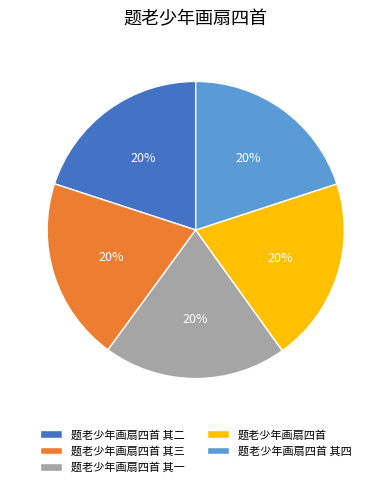

Does 题老少年画扇四首 其二 represent more than half of the total?

No